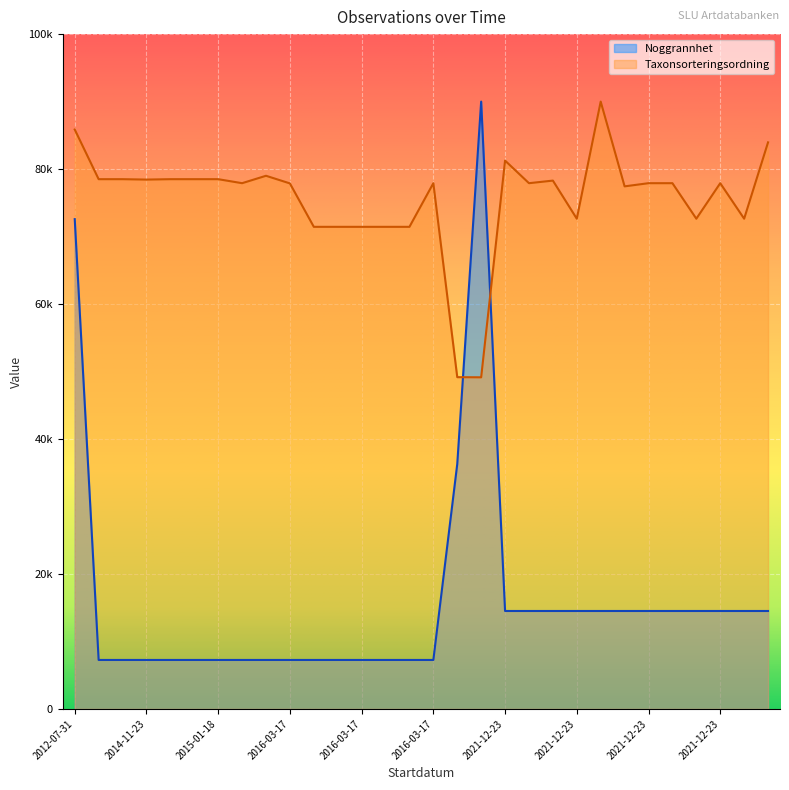

What is the difference between the maximum and minimum values in the Taxonsorteringsordning series?

40856.2